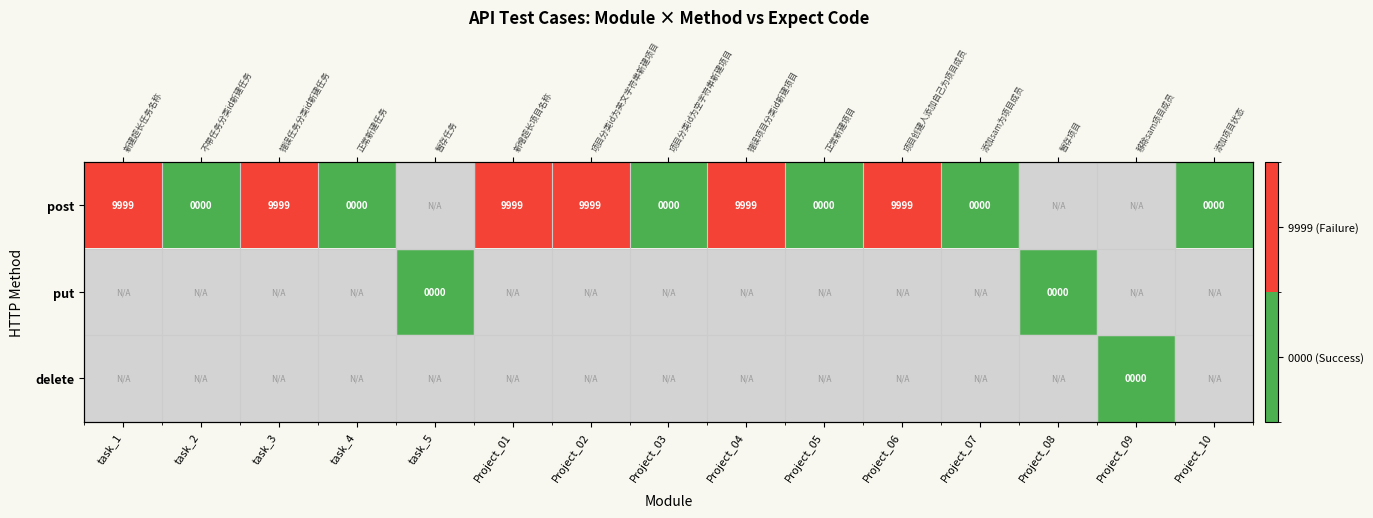

List the labels in order of put value, largest first.

task_1, task_2, task_3, task_4, task_5, Project_01, Project_02, Project_03, Project_04, Project_05, Project_06, Project_07, Project_08, Project_09, Project_10